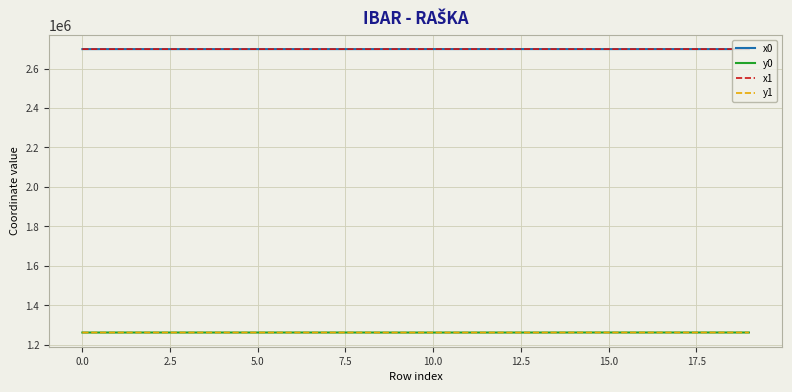

True or false: x1 and y0 cross at least once.

False